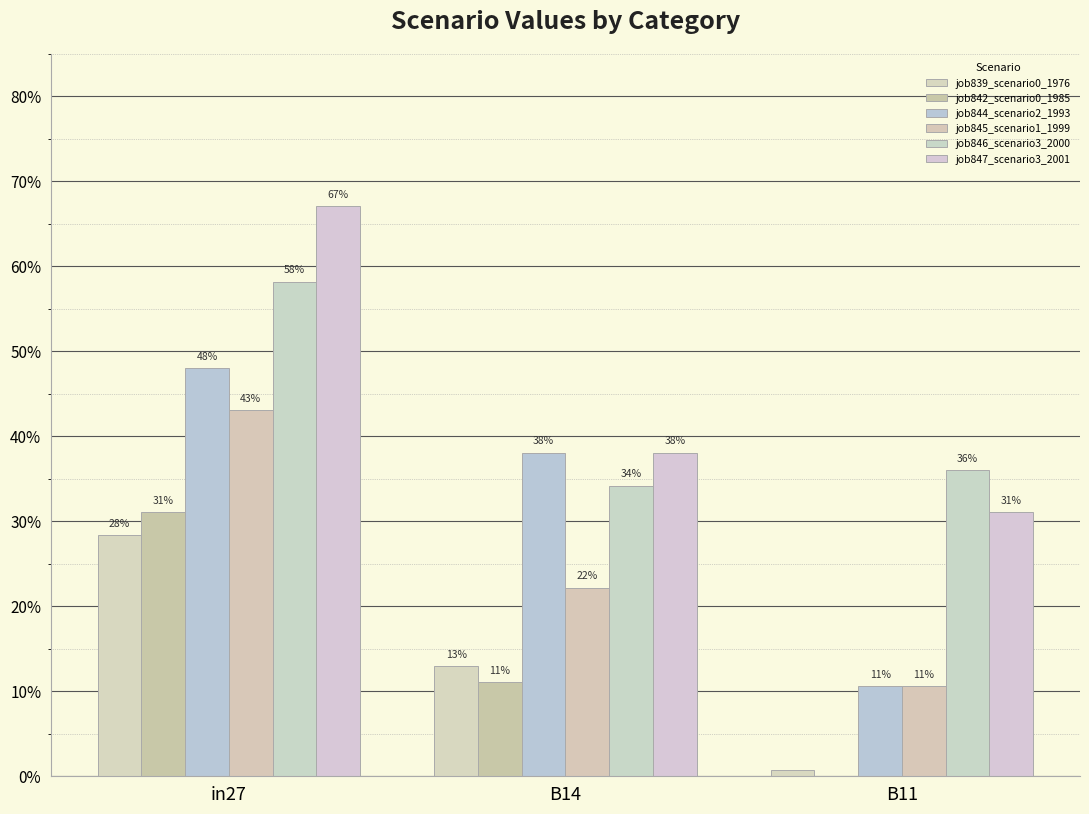

What value does the job844_scenario2_1993 series have at in27?

0.5